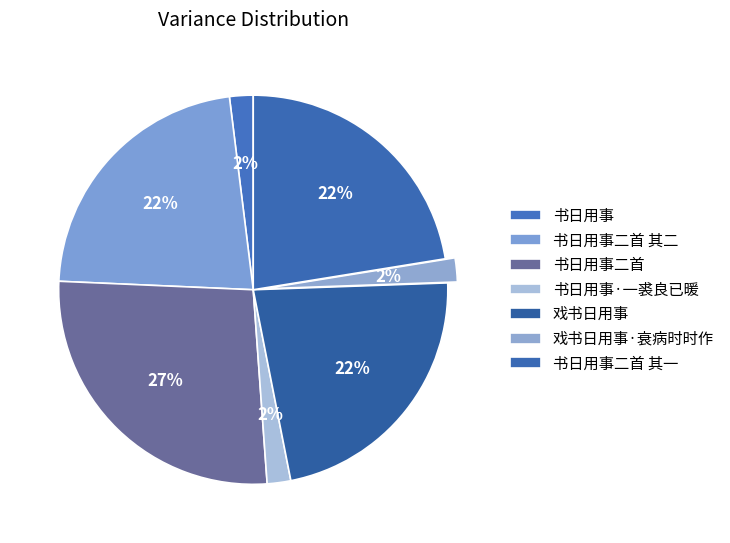

How many segments does this pie chart have?

7